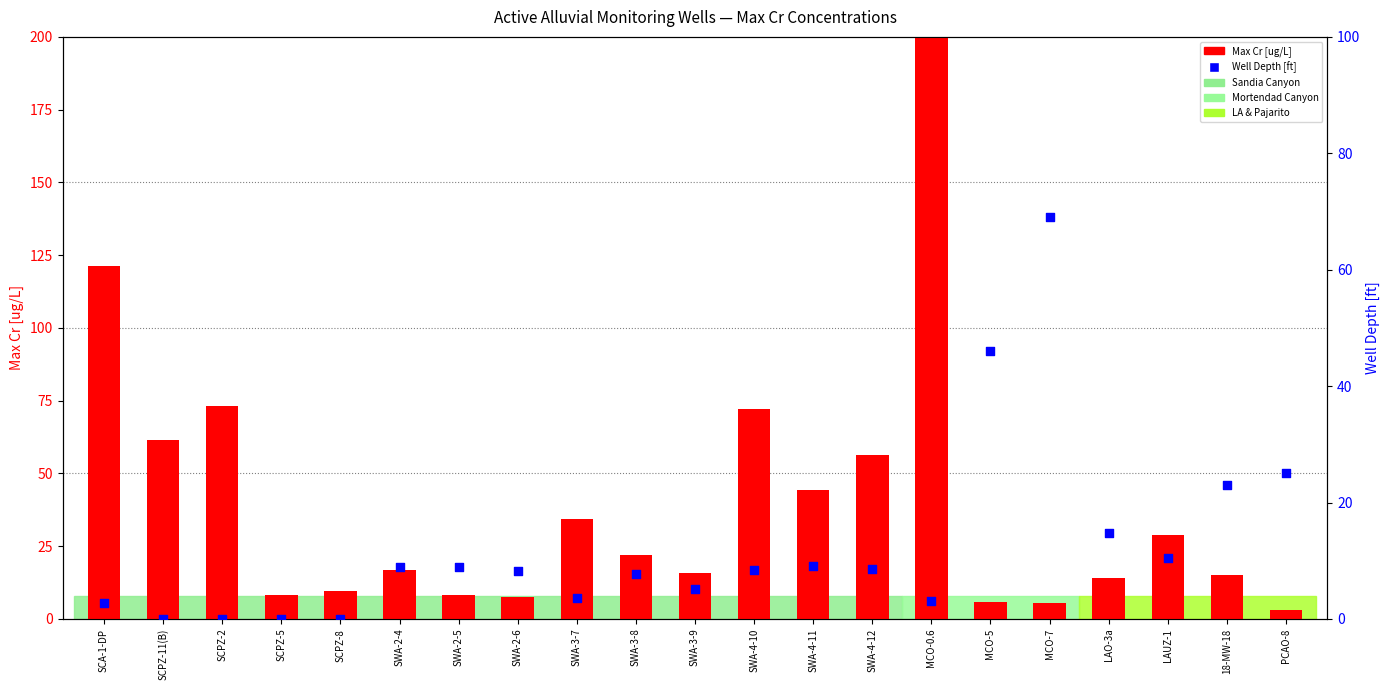

Which series contains the highest Y value?

Max Cr [ug/L]